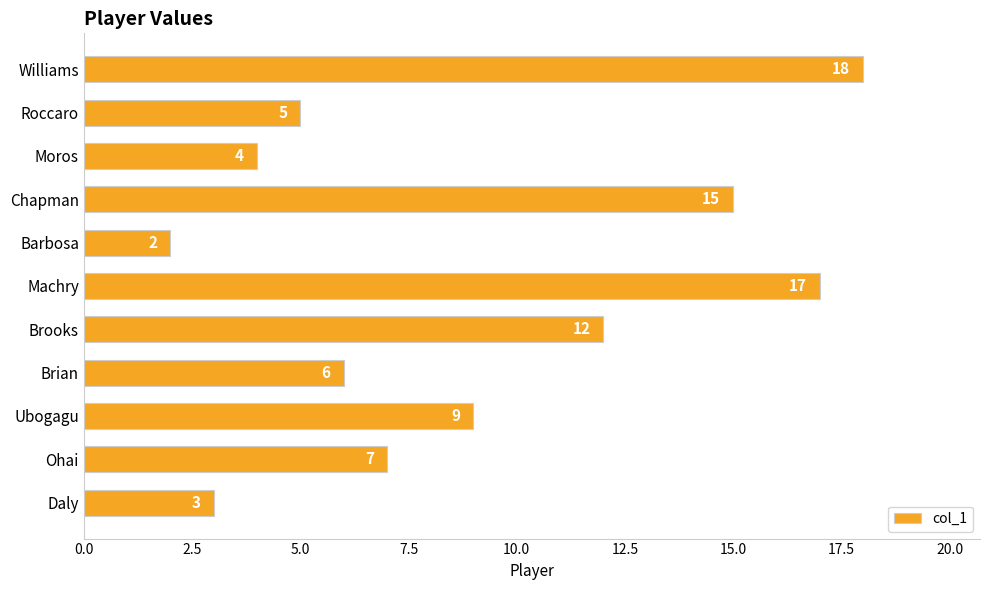

Which has a higher value, Barbosa or Machry?

Machry